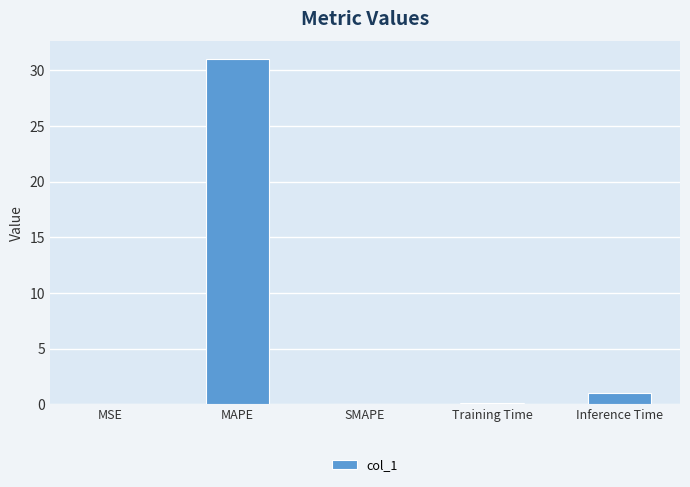

Is it true that the value at Inference Time is 1.0?

True